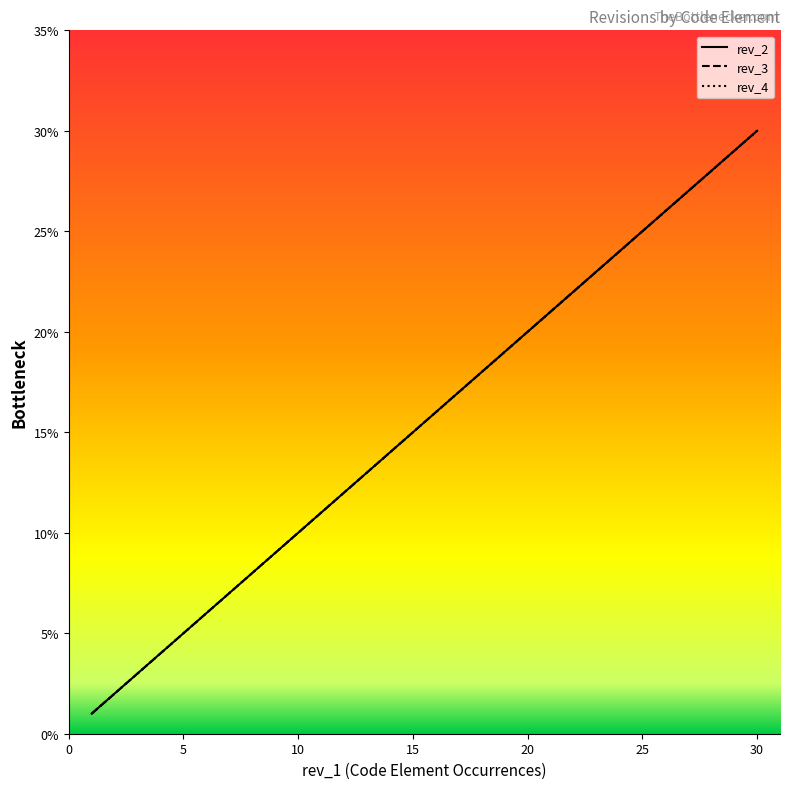

What value does the rev_3 line series have at 0?

1